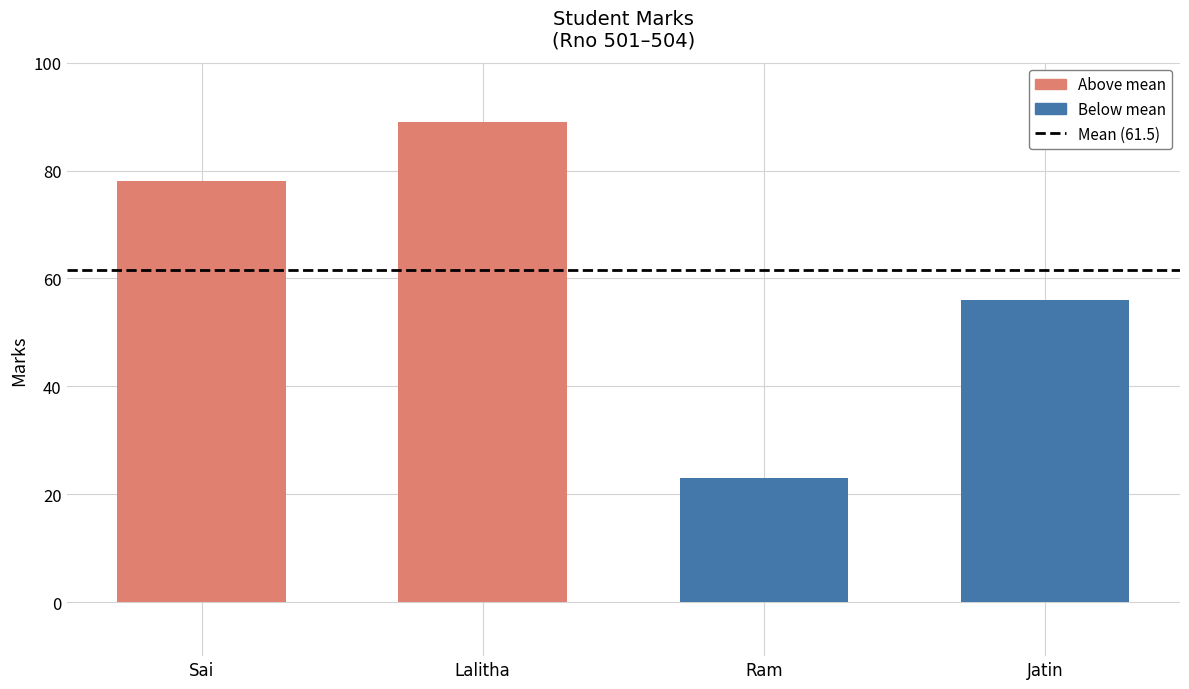

Approximately how many times larger is the value at Ram compared to Sai?

0.3